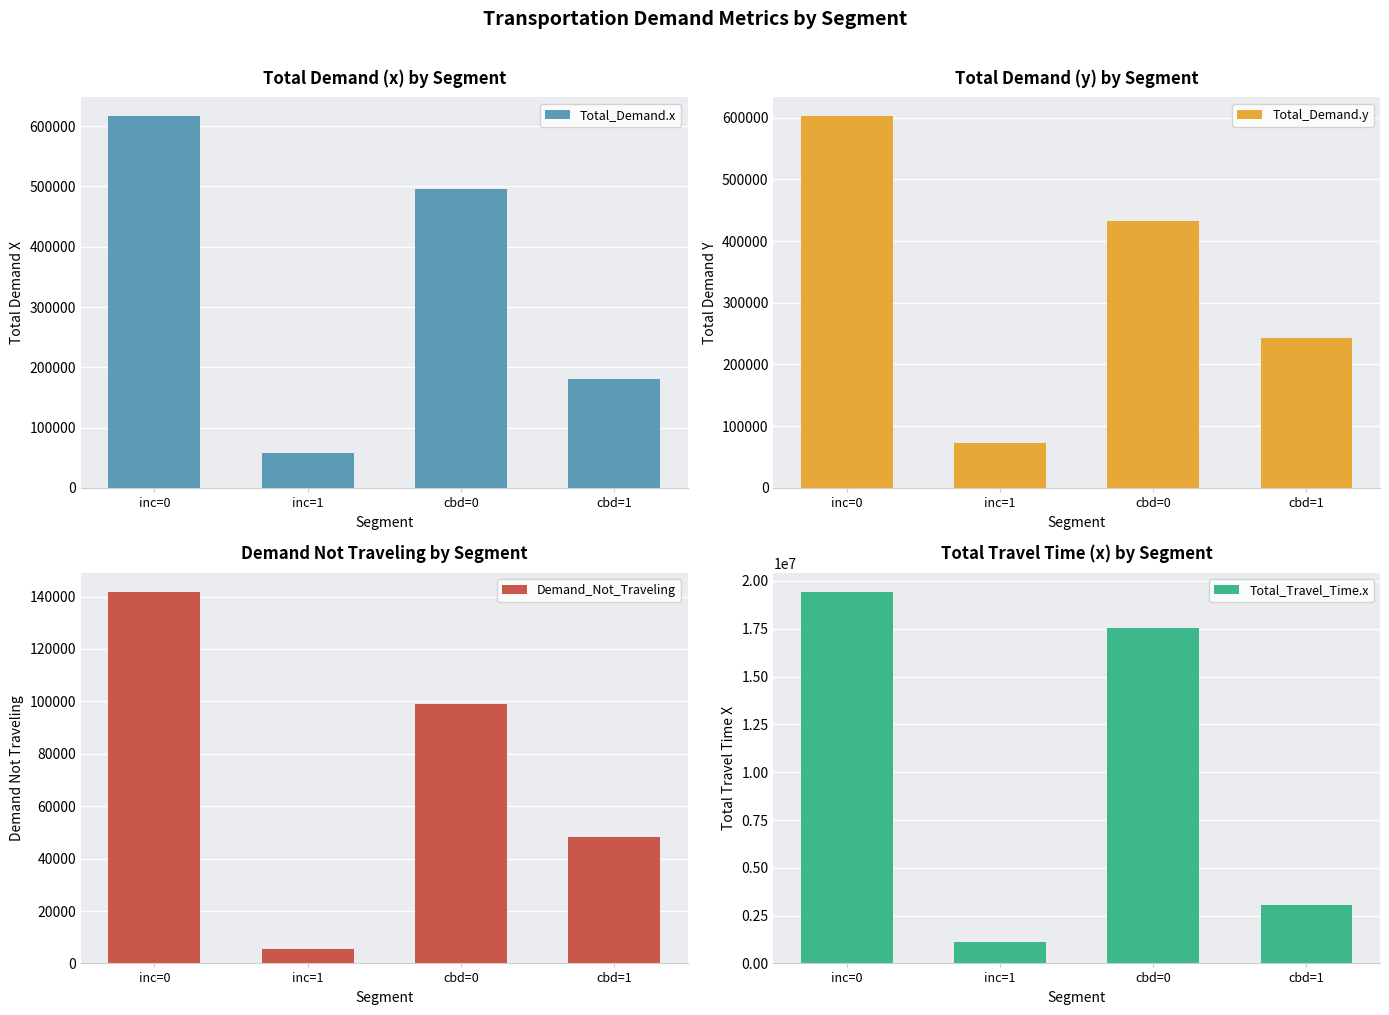

What is the spread (max minus min) of values at cbd=1?

2983112